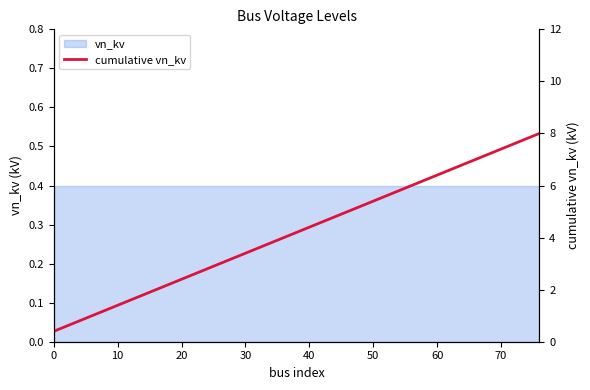

The chart shows a value of 3.3 at 40. True or false?

False